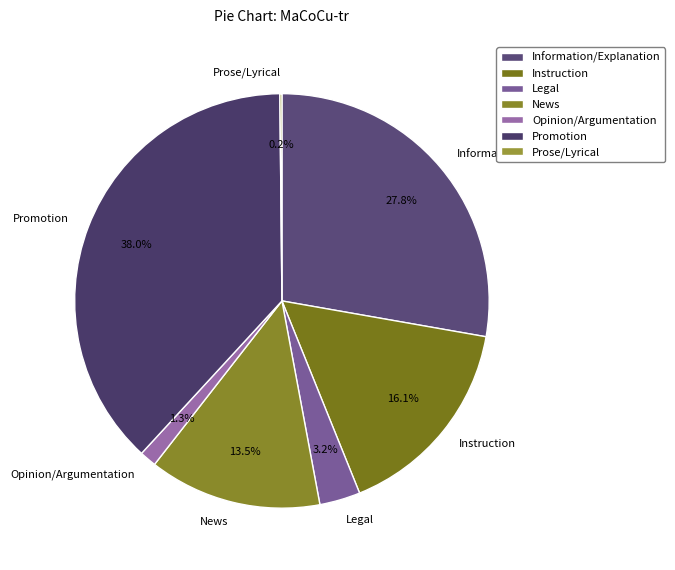

To the nearest percent, what is the difference between the Promotion and Opinion/Argumentation slice percentages?

37%